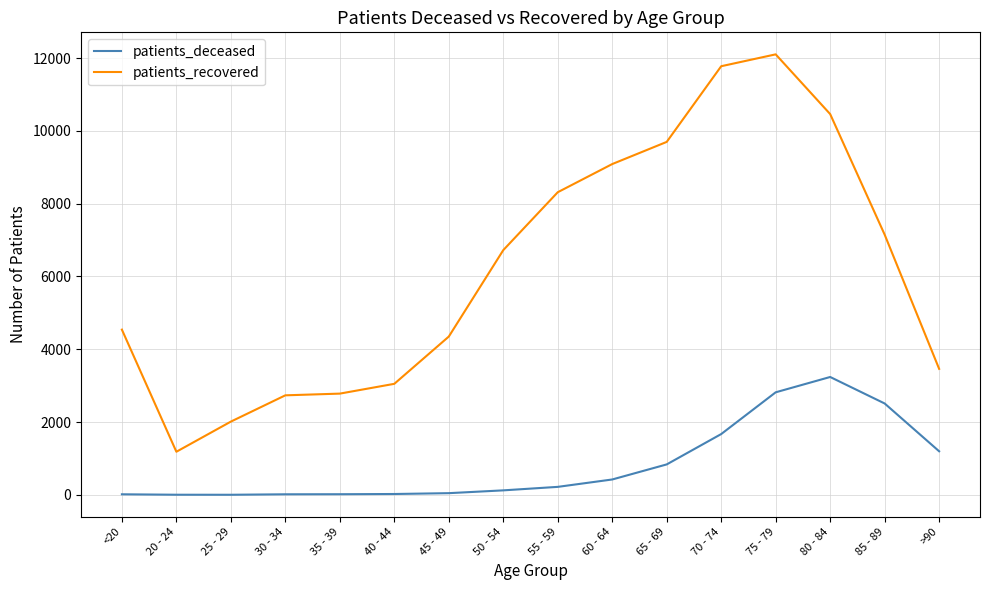

The value of patients_recovered at 75 - 79 is 15872. True or false?

False